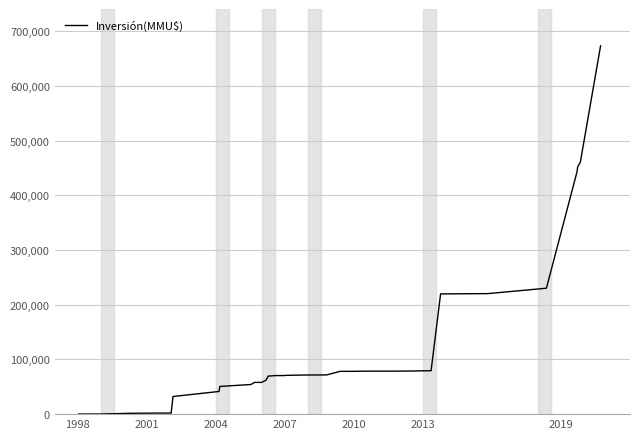

What is the greatest value displayed?

673174